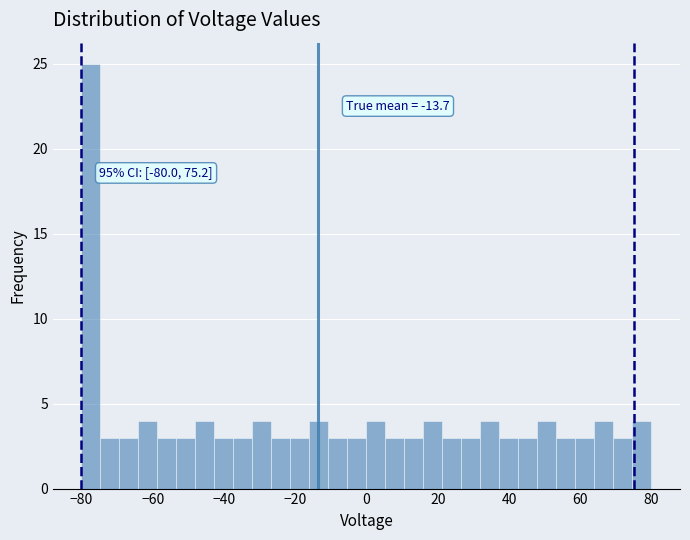

Around what value on the x-axis is the tallest bar? Give the approximate position of its centre, as read against the axis.

-78